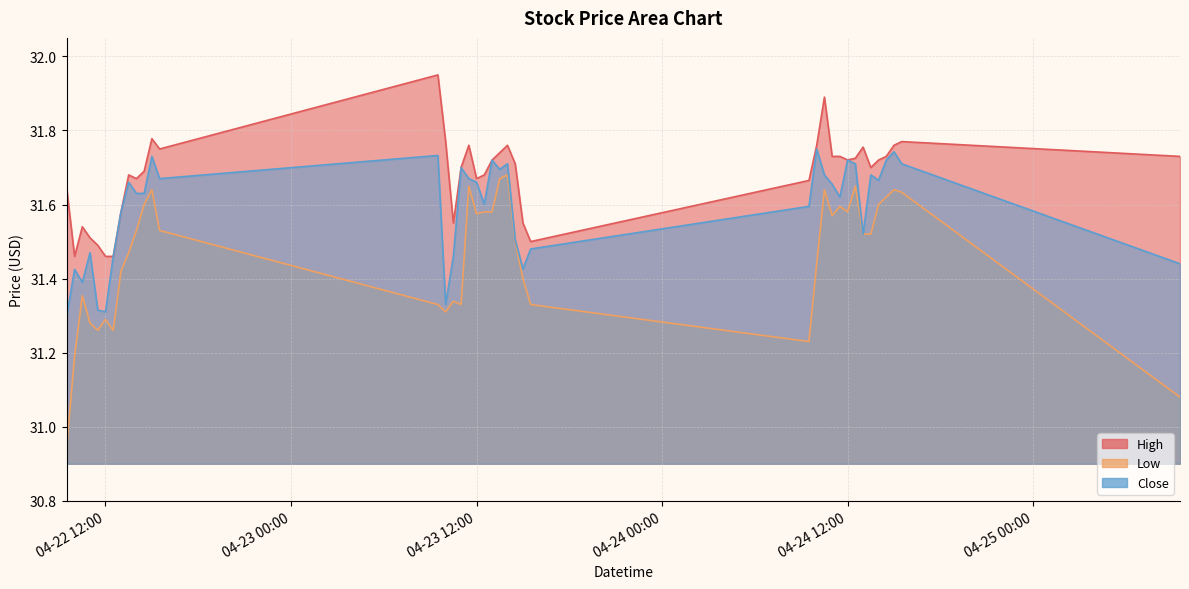

How many lines are shown in the chart?

3